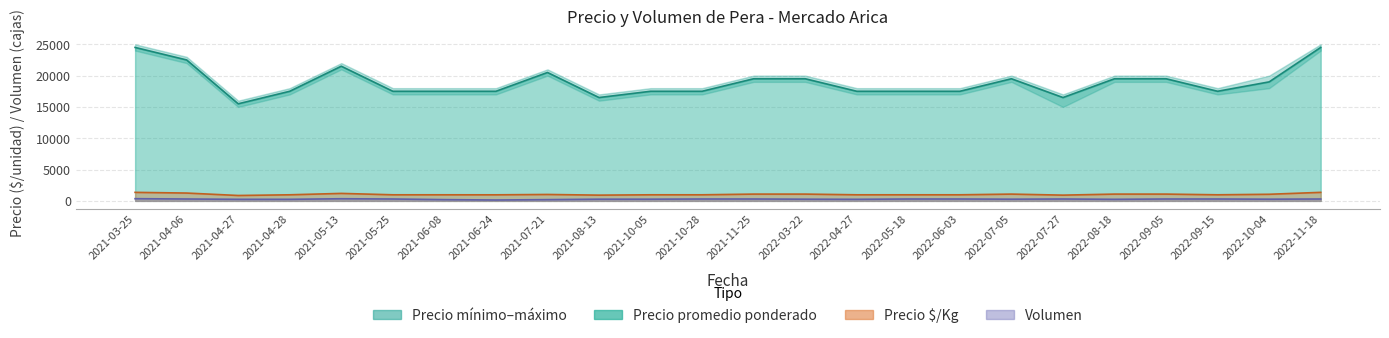

At which label does Precio máximo reach its peak?

2021-03-25